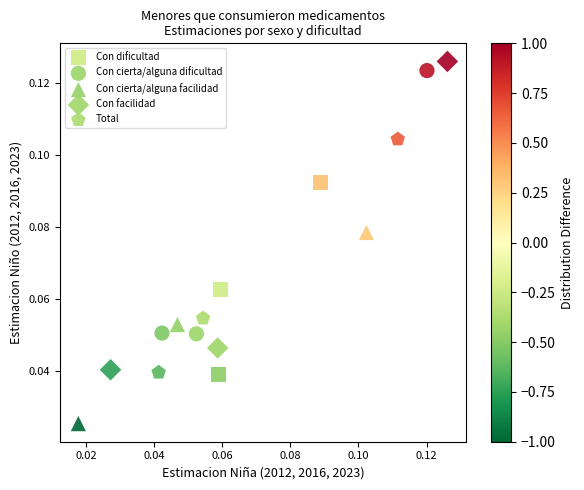

What are all the series names shown in the legend?

Con dificultad, Con cierta/alguna dificultad, Con cierta/alguna facilidad, Con facilidad, Total